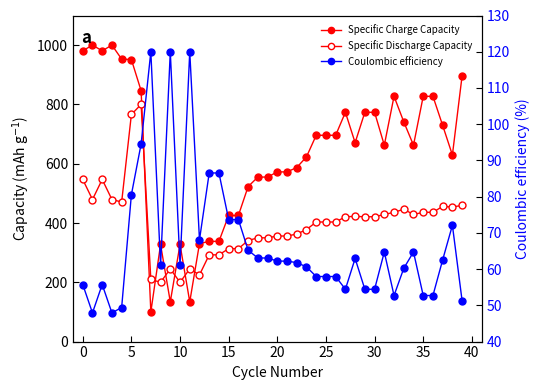

What is the approximate value of Specific Charge Capacity at 39?

897.3